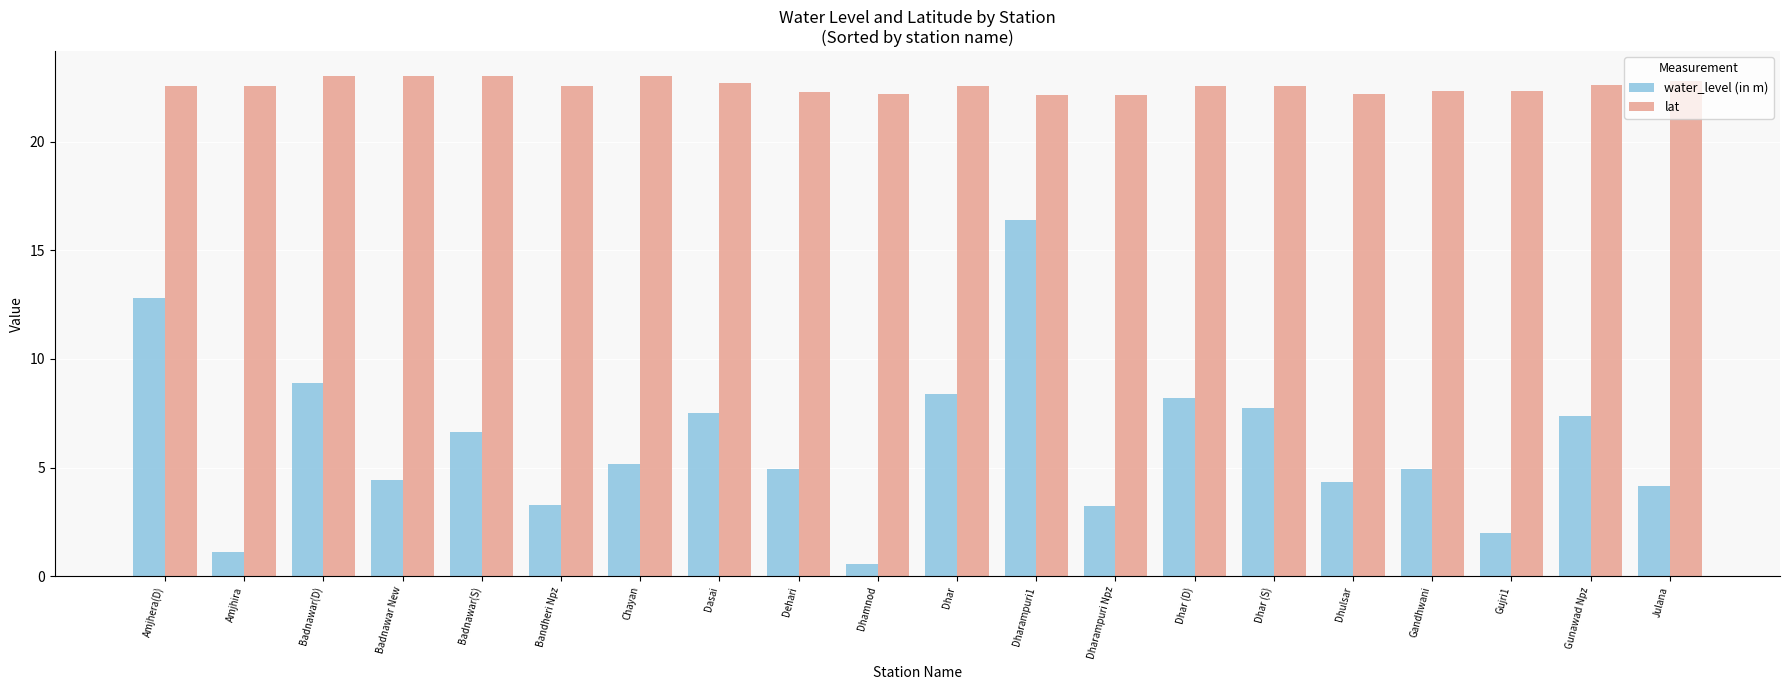

List the series in order of their peak value, lowest first.

water_level (in m), lat